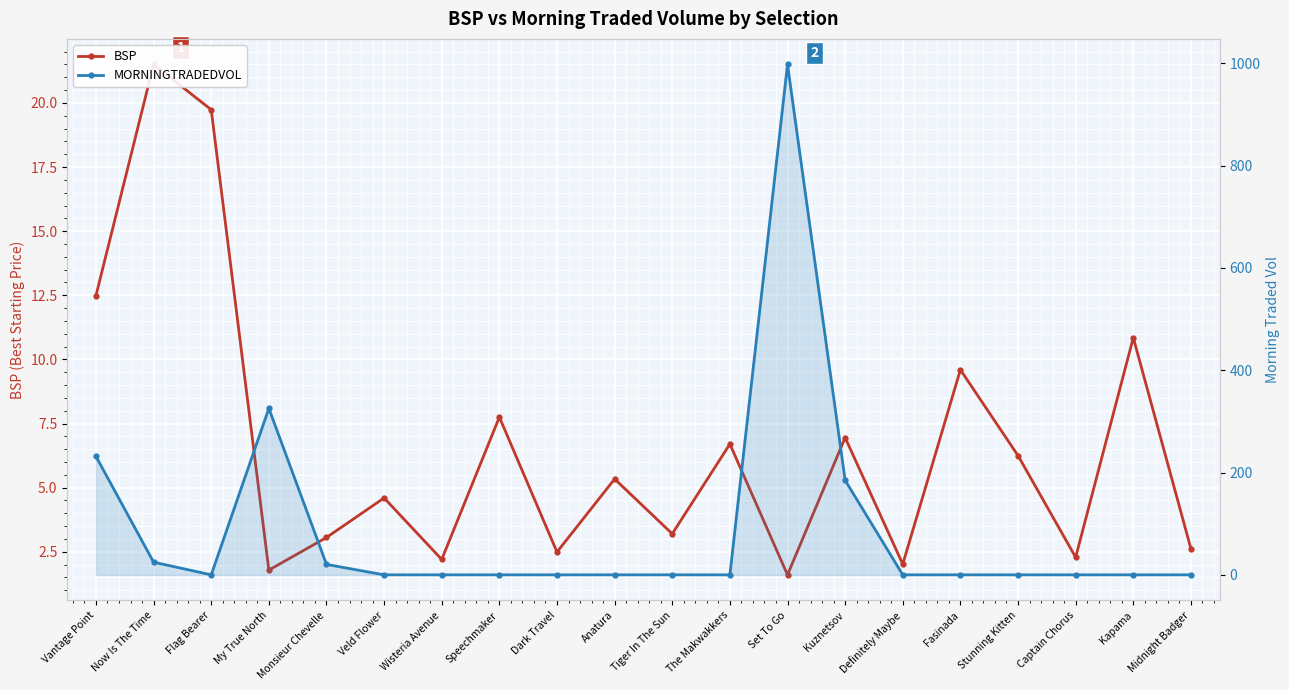

What is the maximum value shown in the chart?

997.9